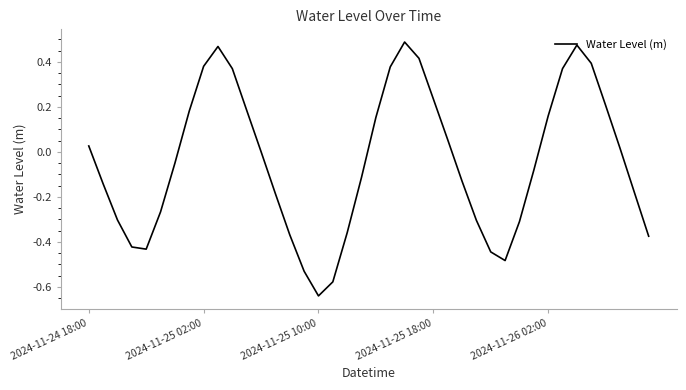

What is the difference between the maximum and minimum values?

1.1